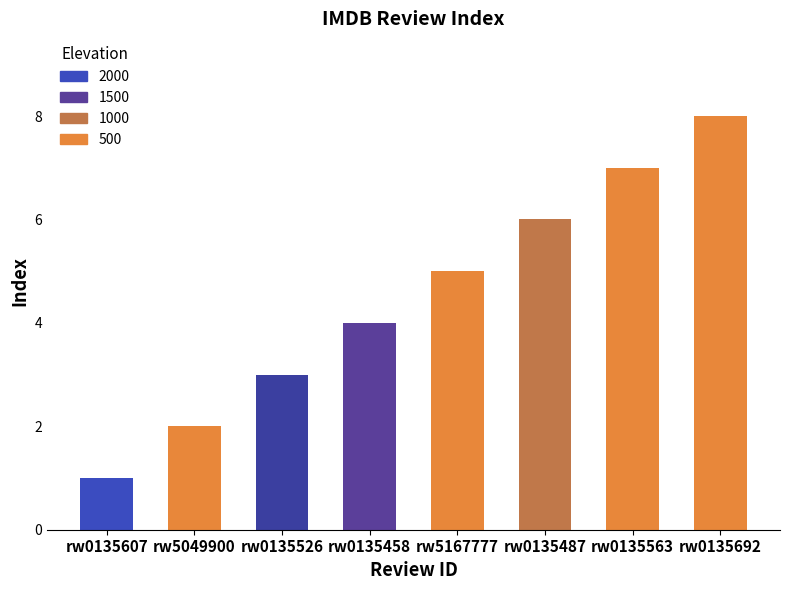

True or false: the data shows 8 at rw0135487.

False